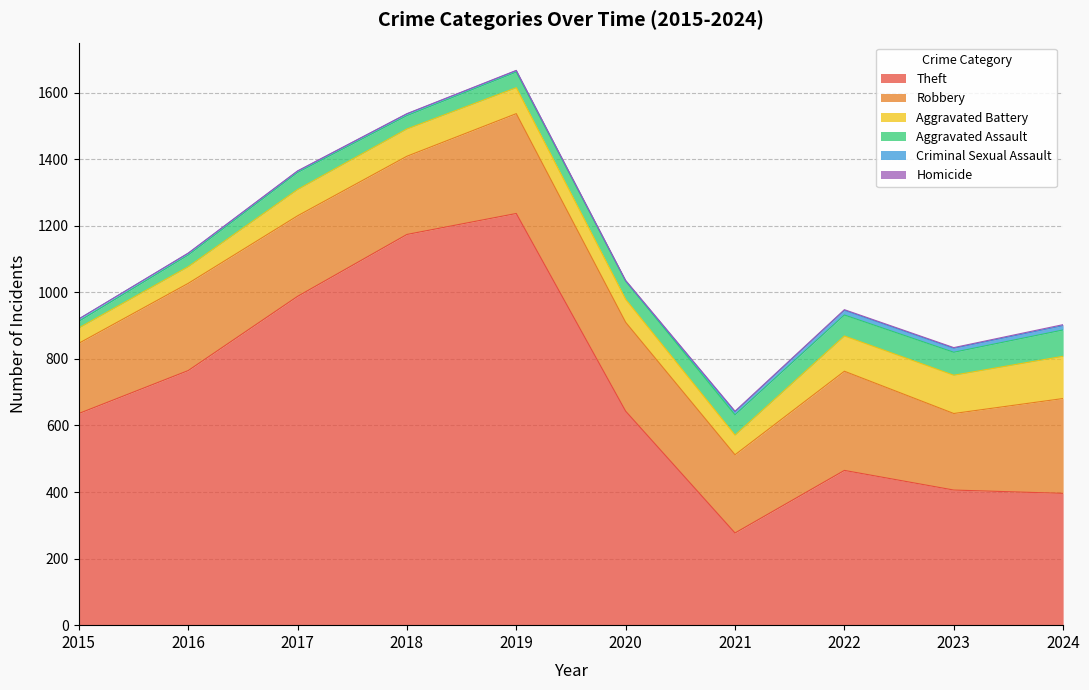

Is it true that Robbery equals 152 at 2019?

False